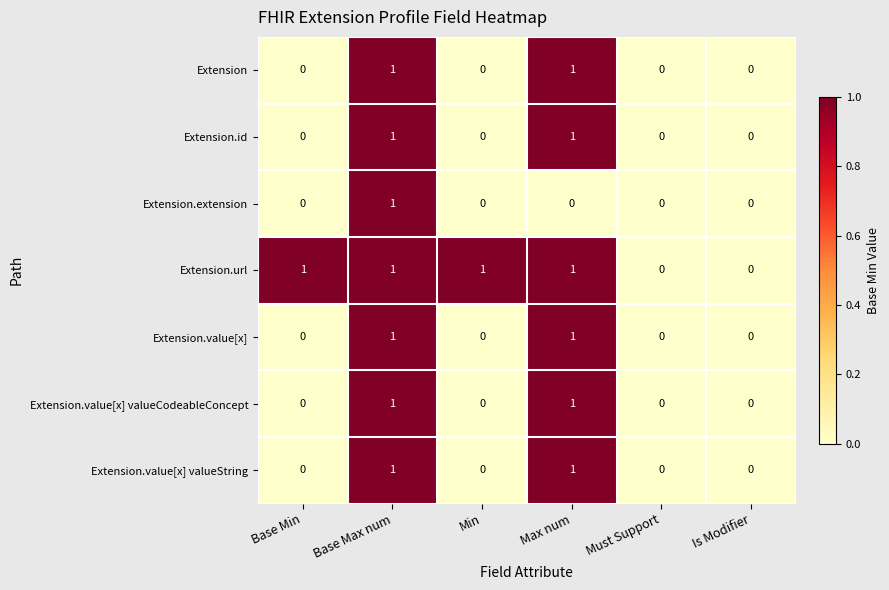

Which series has the largest total across all categories?

Extension.url